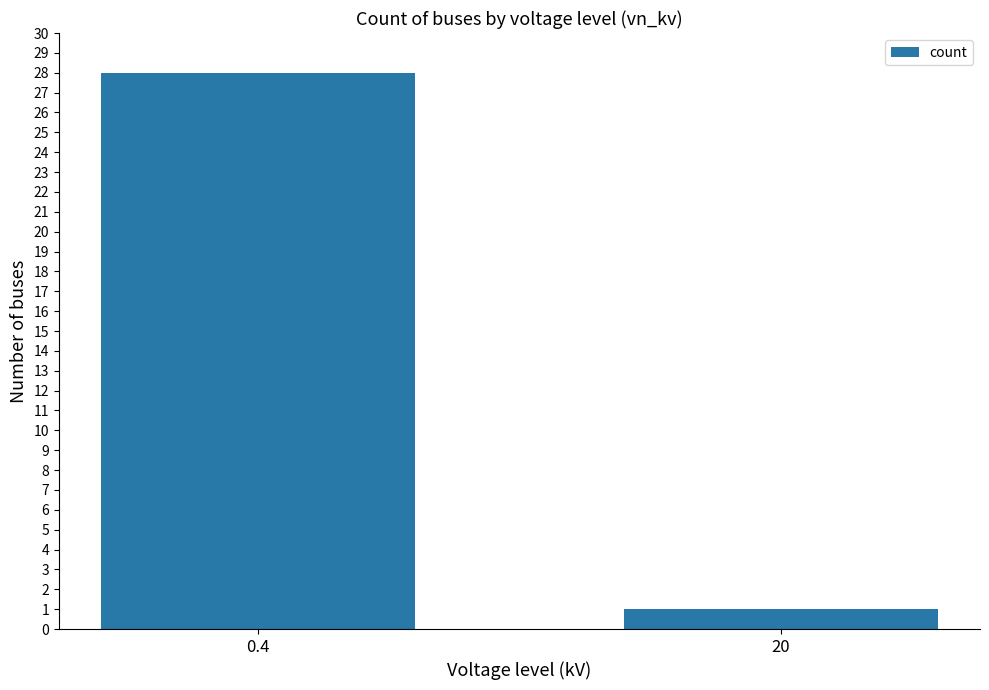

Does the chart contain any negative values?

No